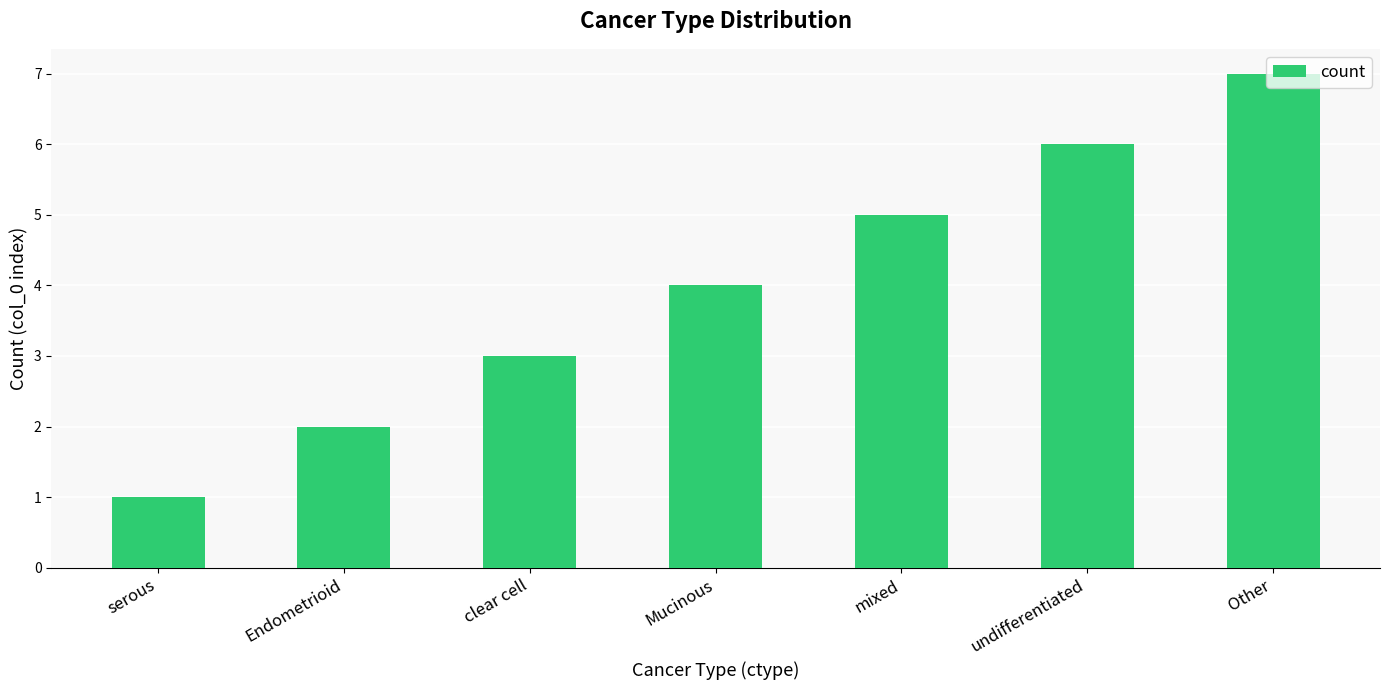

What is the smallest value displayed?

1